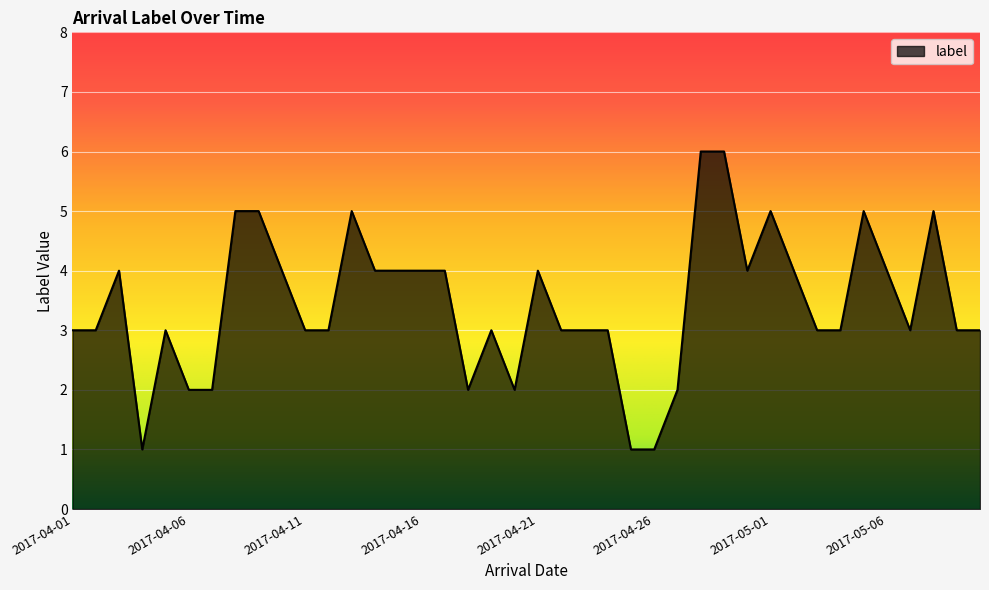

What is the difference between the maximum and minimum values?

5